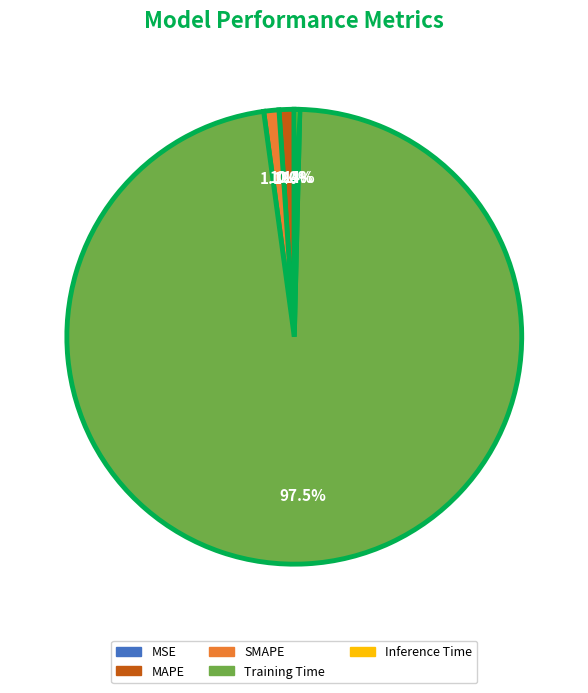

Which slice is the largest?

Training Time